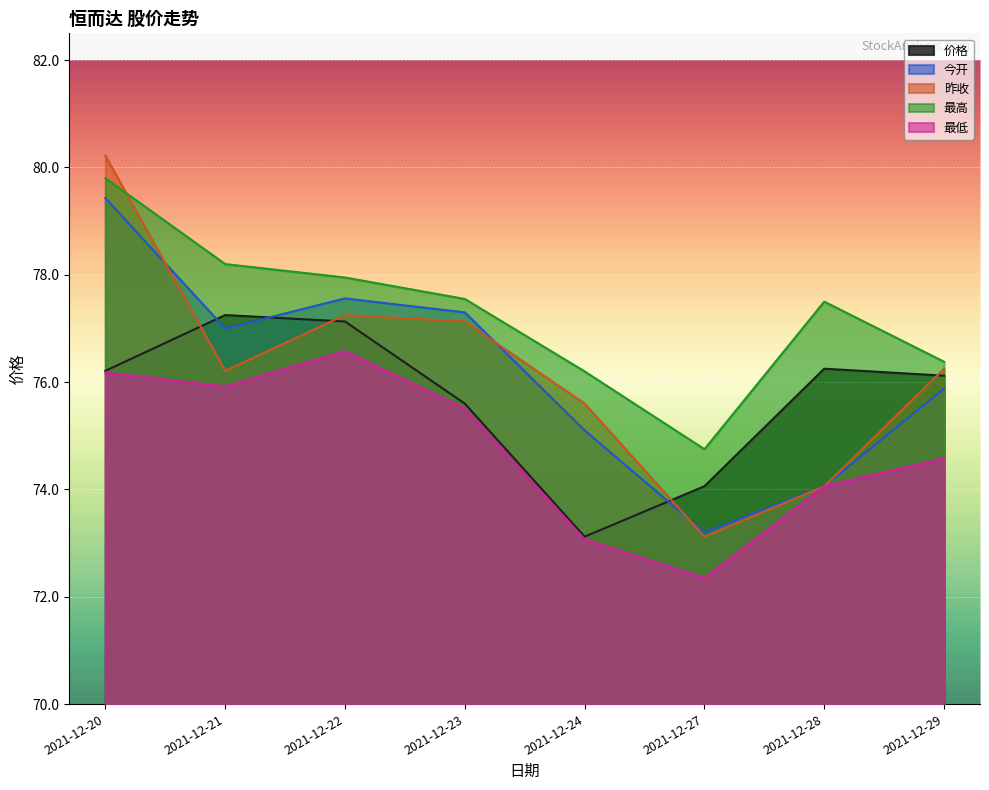

What is the difference between the 价格 values at 2021-12-21 and 2021-12-24?

4.1